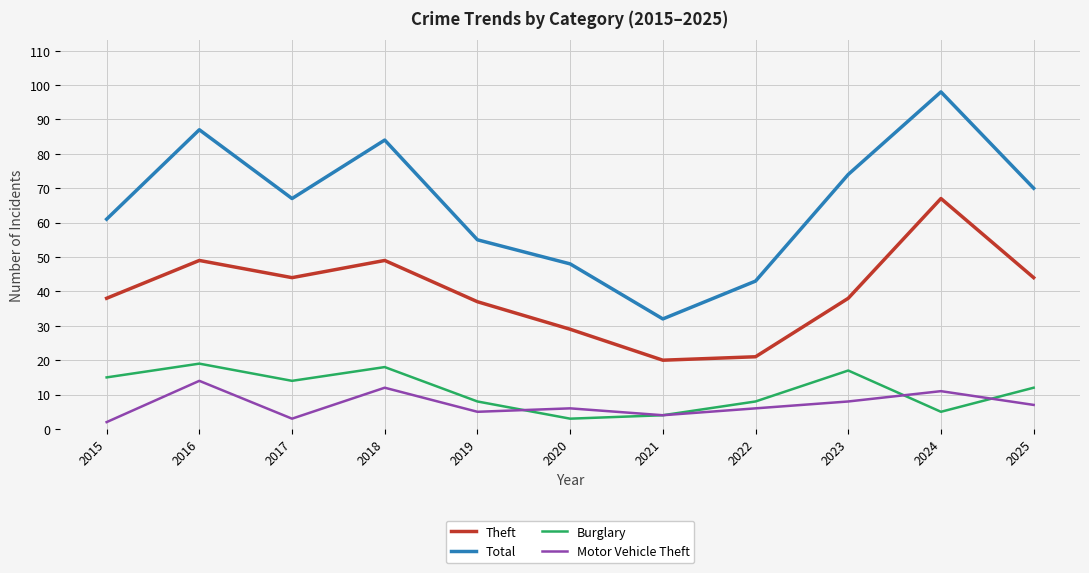

What value does the Total series have at 2020, to the nearest 5?

50